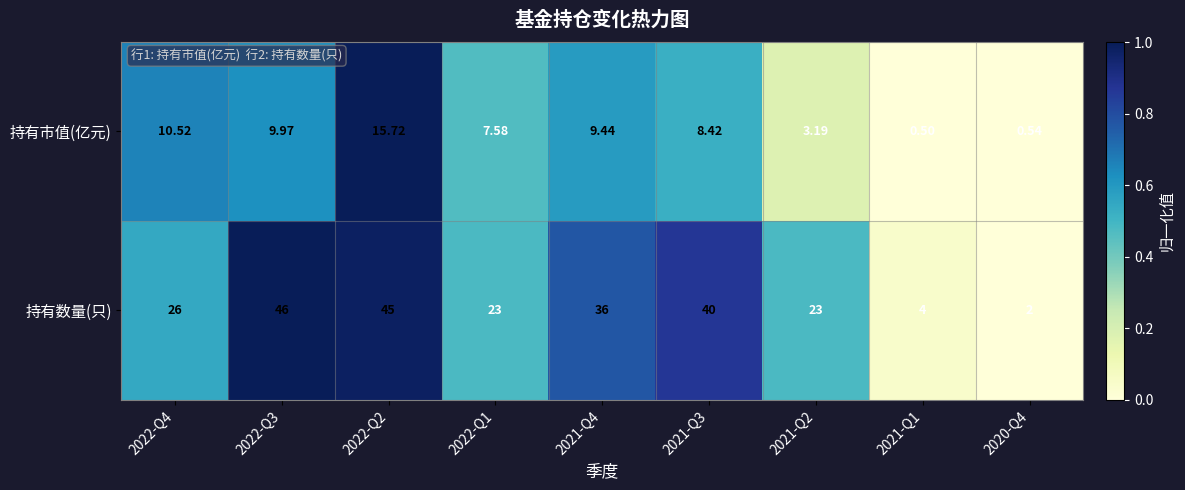

Which label corresponds to the largest value in the chart?

2022-Q3